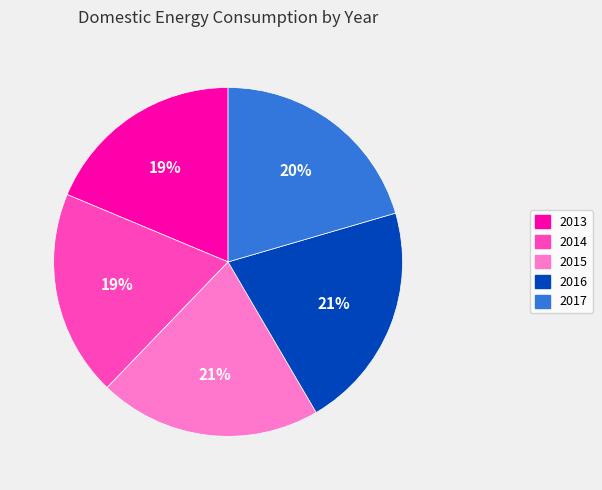

What is the ratio of the value at 2016 to the value at 2015?

1.0